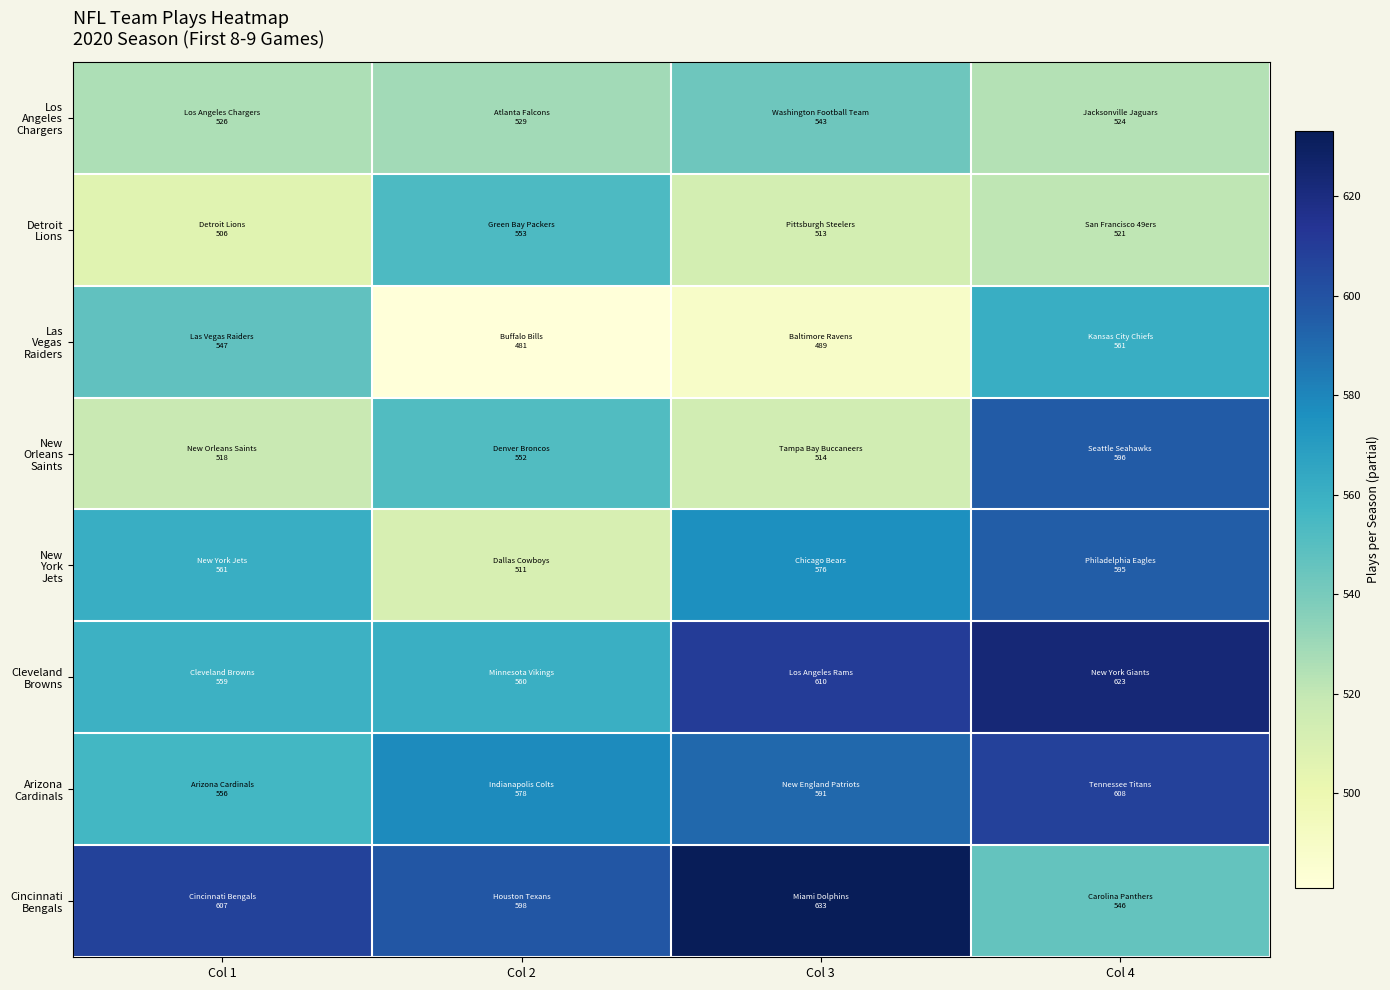

At which category does the chart reach its peak across all series?

Col 3